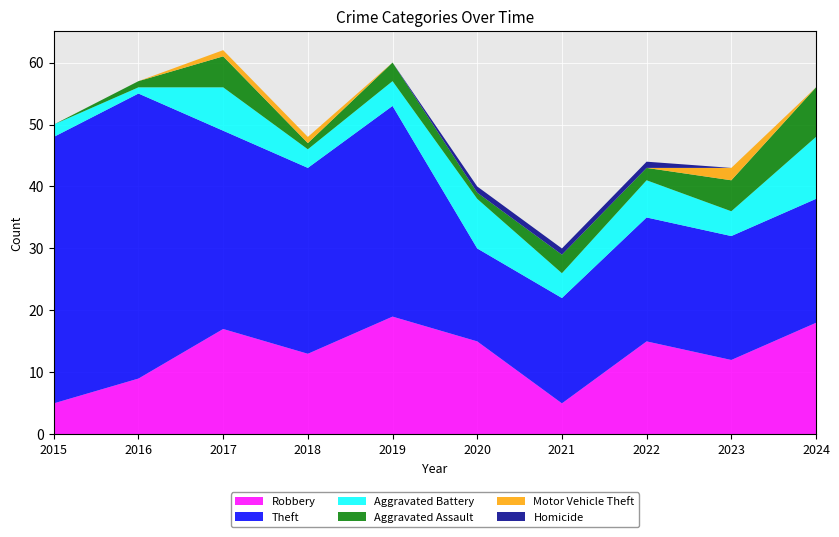

Reading left to right, list all the values displayed in this chart.

Robbery: 5	9	17	13	19	15	5	15	12	18
Theft: 43	46	32	30	34	15	17	20	20	20
Aggravated Battery: 2	1	7	3	4	8	4	6	4	10
Aggravated Assault: 0	1	5	1	3	1	3	2	5	8
Motor Vehicle Theft: 0	0	1	1	0	0	0	0	2	0
Homicide: 0	0	0	0	0	1	1	1	0	0